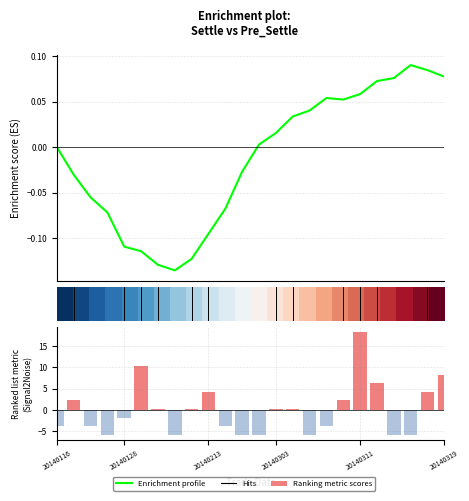

How many groups of bars are there?

24